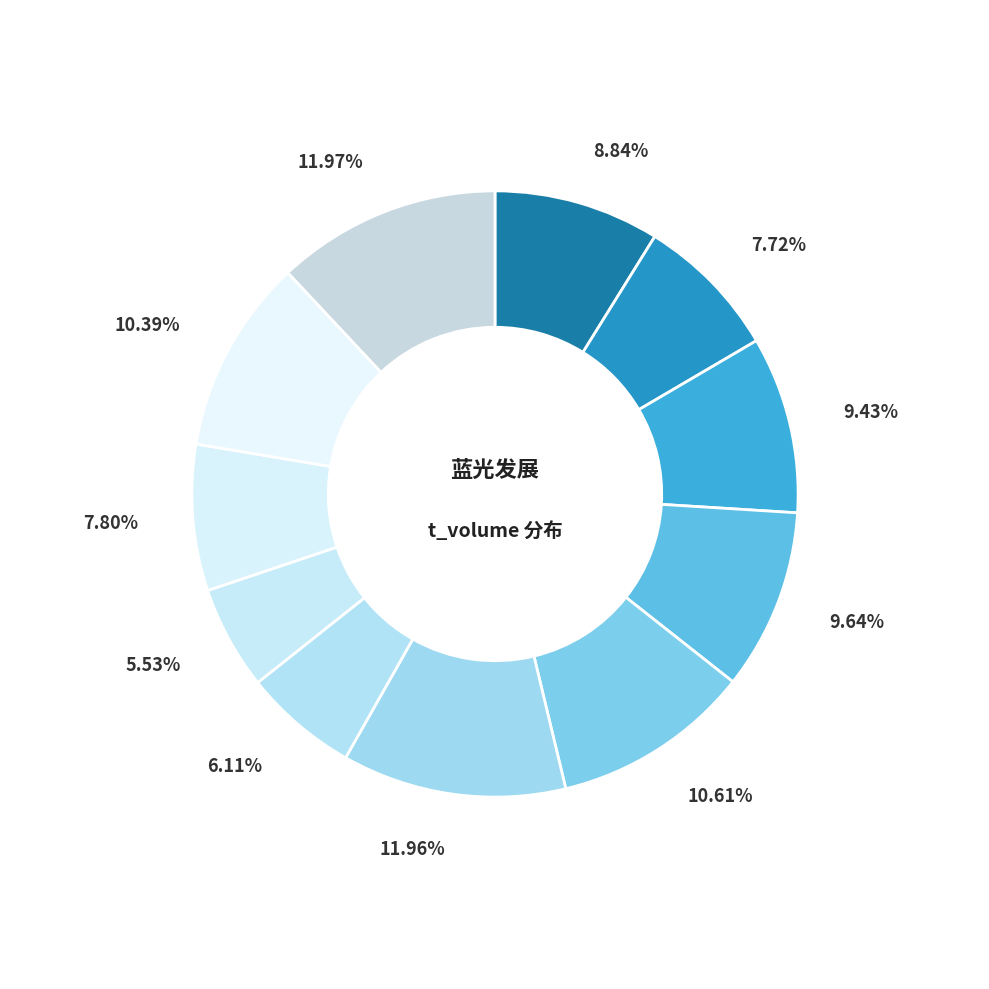

Rank the categories by value from highest to lowest.

2022-10-21, 2022-10-28, 2022-10-31, 2022-10-24, 2022-11-01, 2022-11-02, 2022-11-04, 2022-10-25, 2022-11-03, 2022-10-27, 2022-10-26